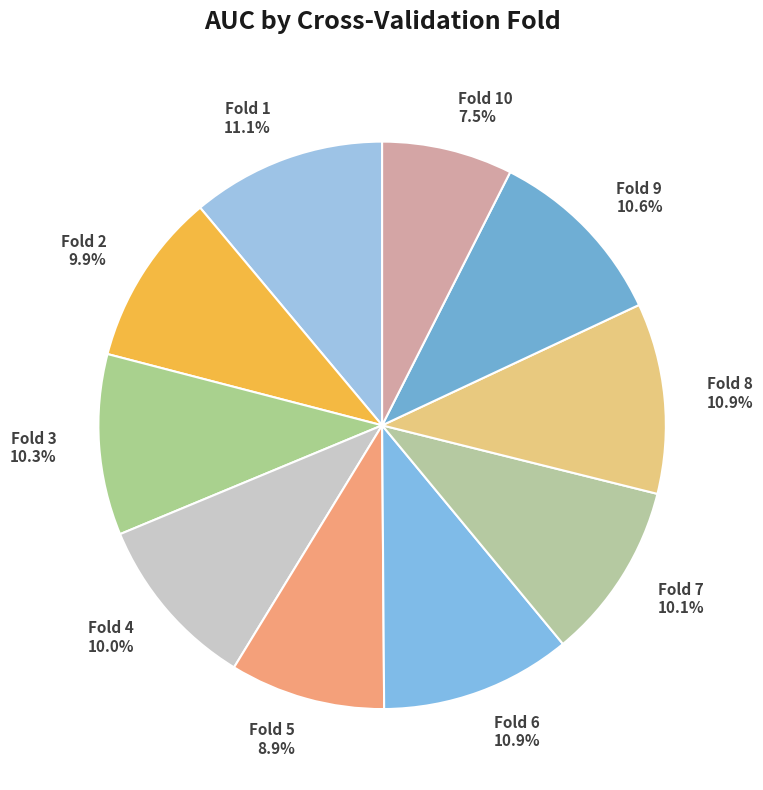

How much of the chart is everything except Fold 6 10.9%?

89.1%